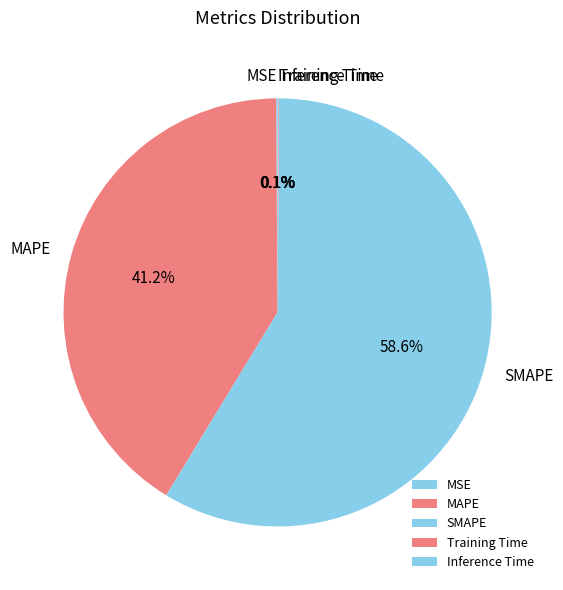

What percentage is NOT represented by MAPE?

58.8%